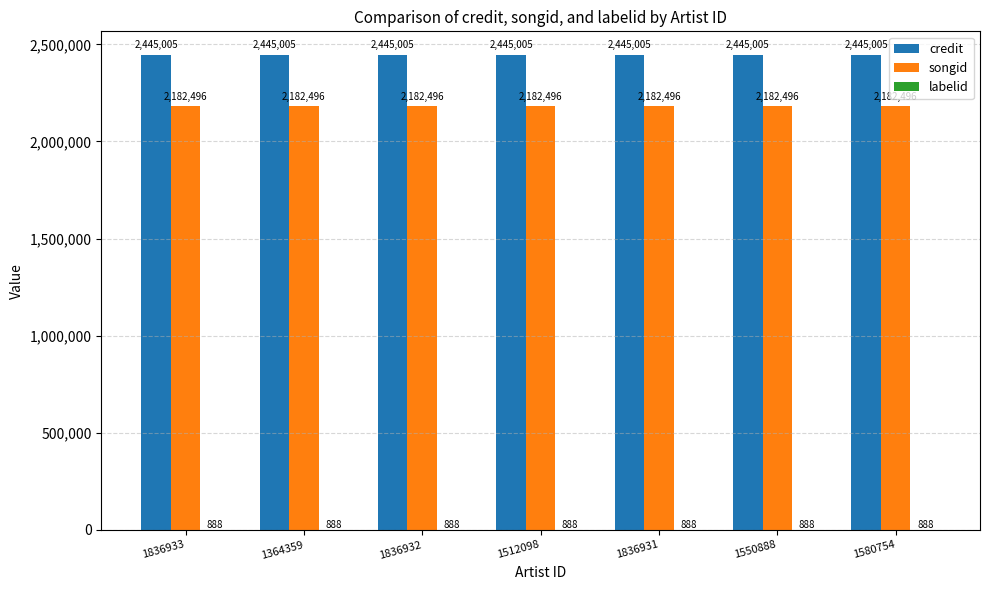

What is the maximum value for credit?

2445005